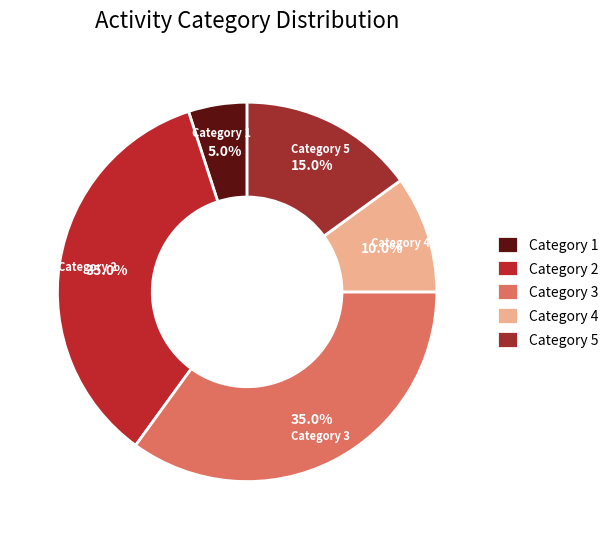

Which slice is the smallest?

Category 1